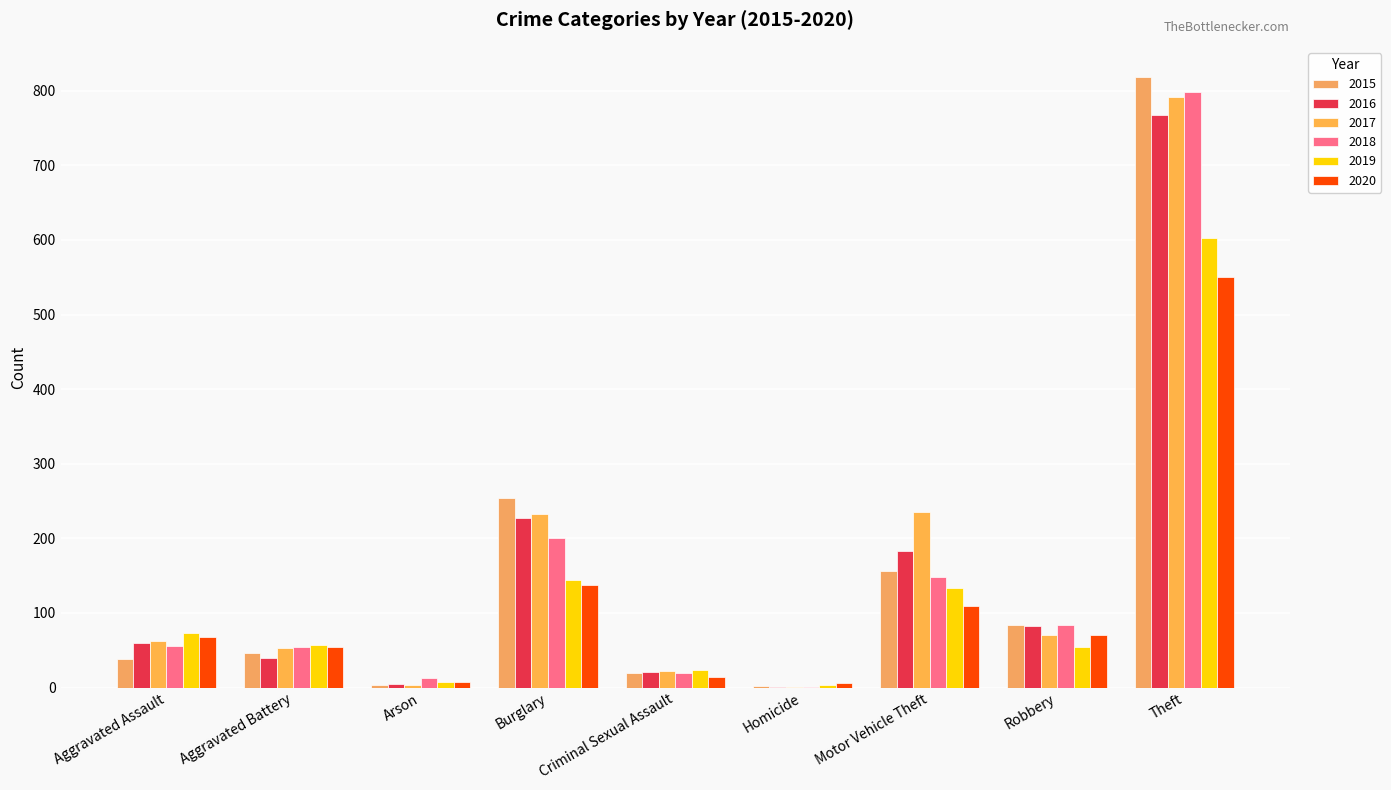

What is the label of the 7th bar from the left?

Motor Vehicle Theft